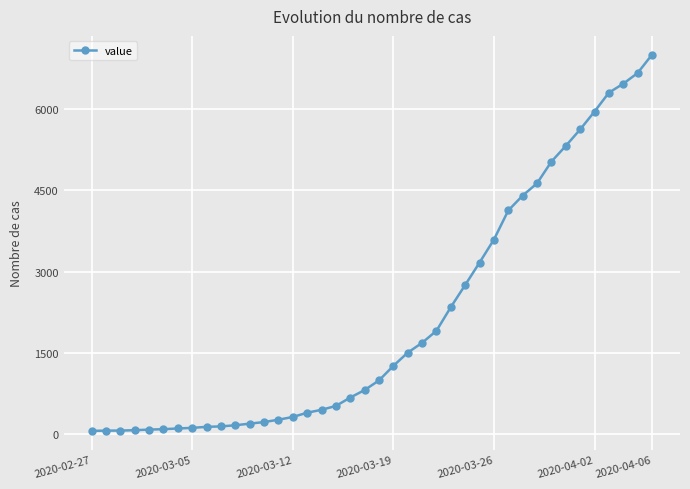

What is the greatest value displayed?

6995